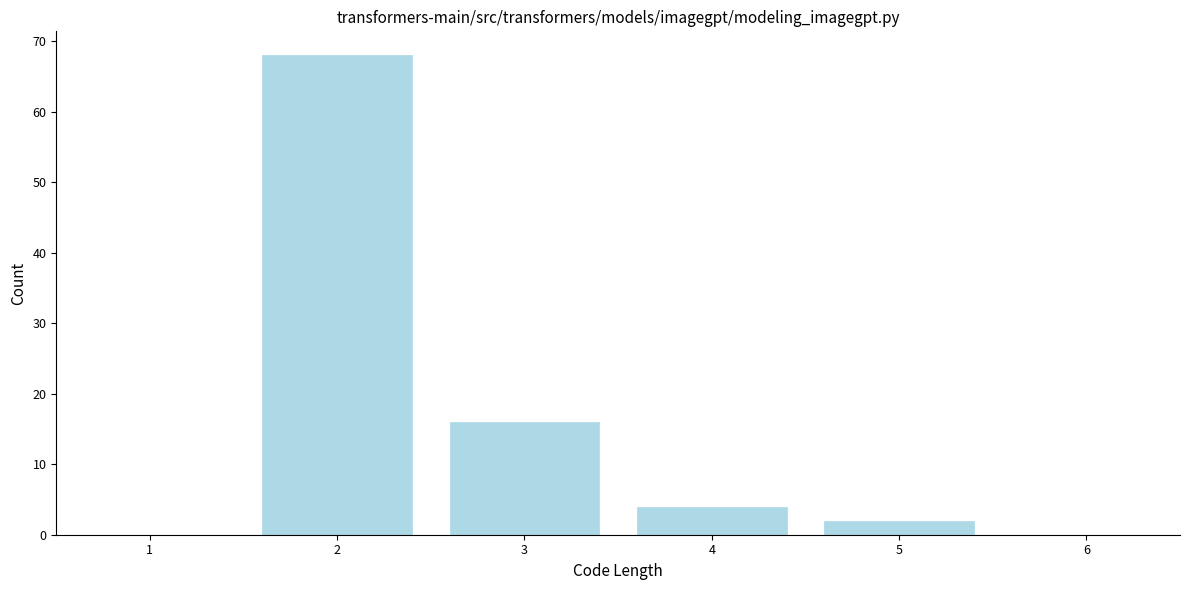

Reading left to right, extract all data points from this chart.

1=0	2=68	3=16	4=4	5=2	6=0